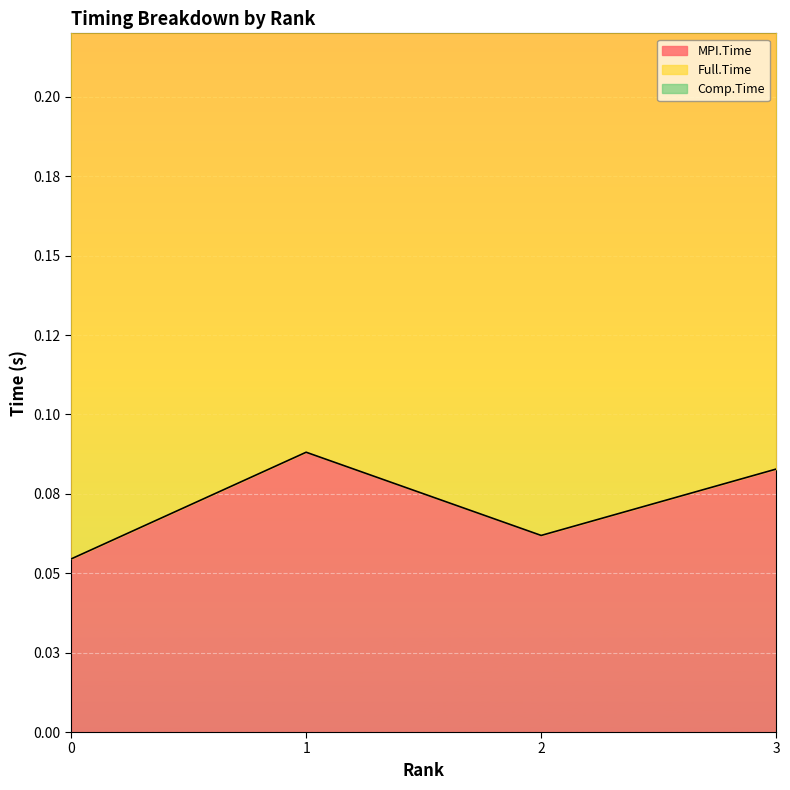

How many lines are shown in the chart?

3